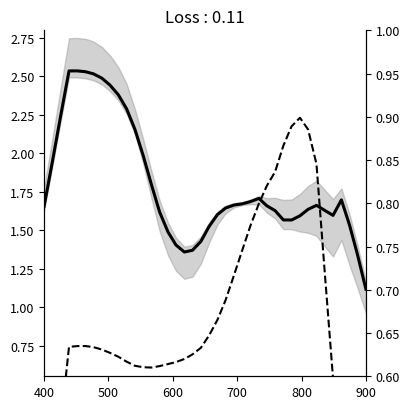

True or false: Z-Axis (deg/s) has a value of 0.1 at 14.

False